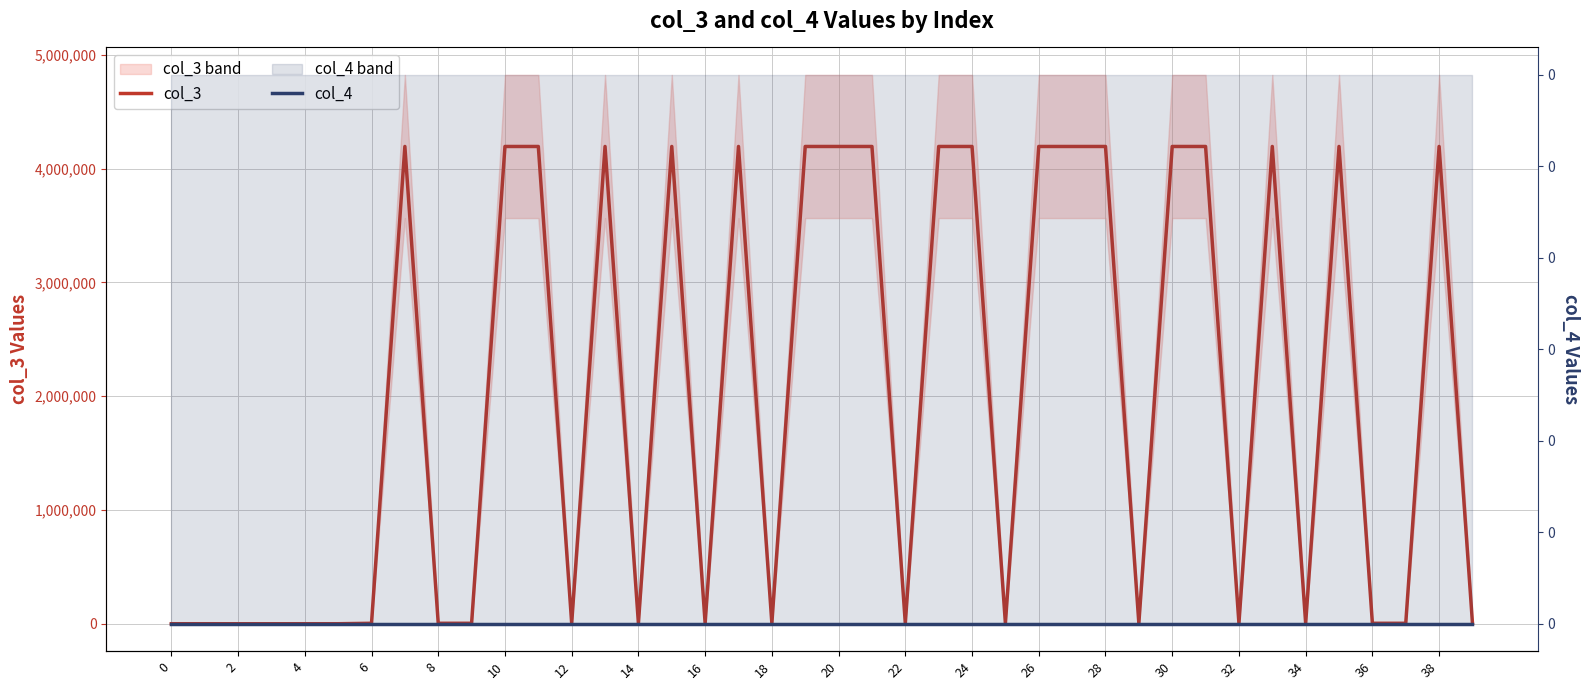

Which series has the largest range (max minus min)?

col_3